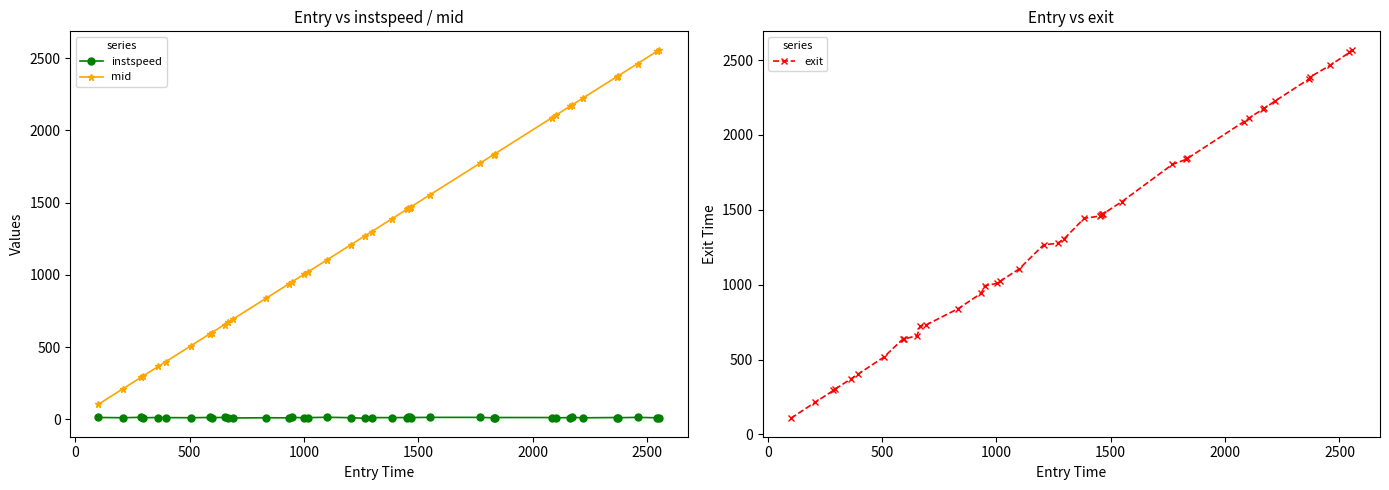

What is the lowest value of the mid series?

104.6